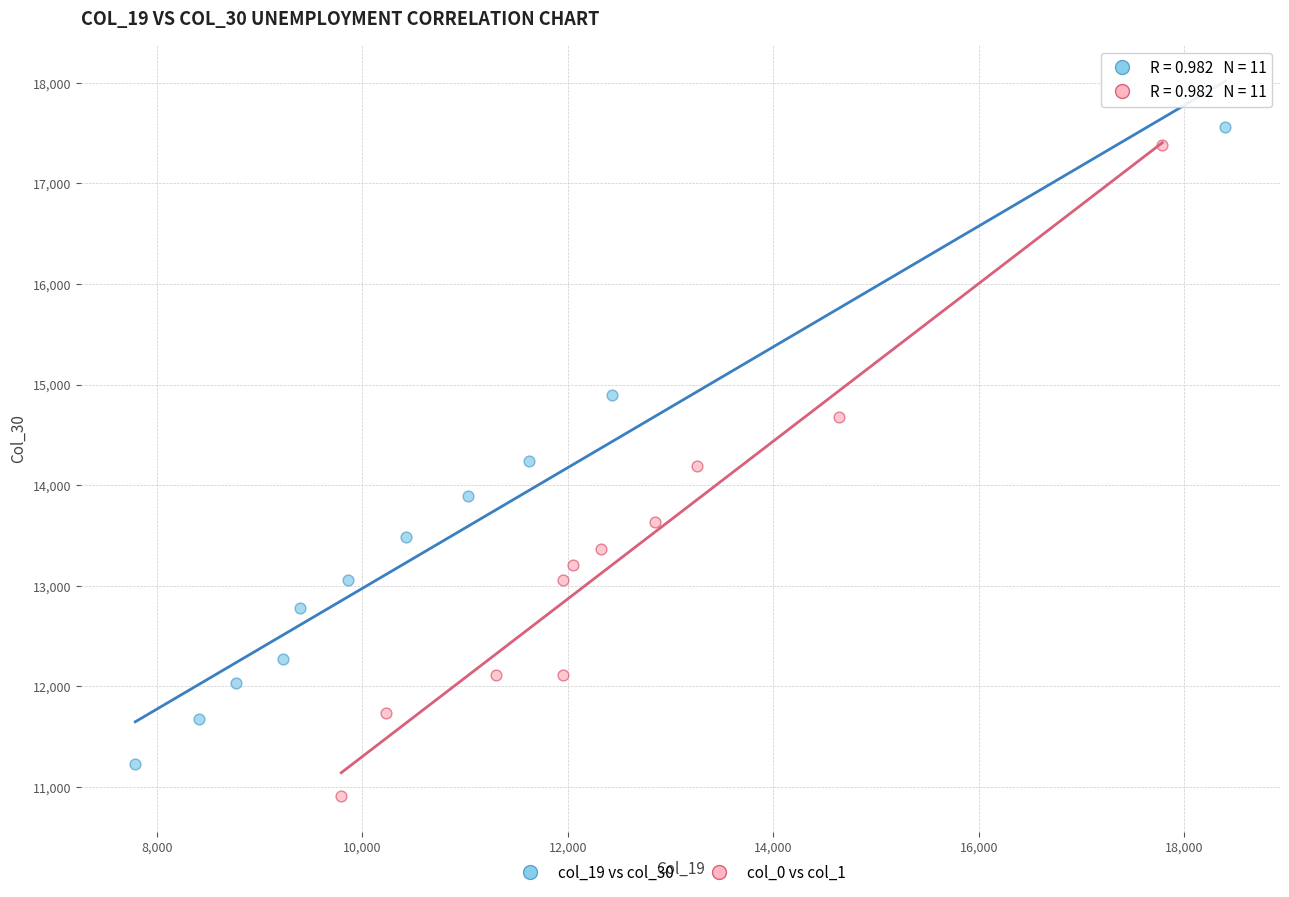

Which series contains the highest Y value?

col_19 vs col_30